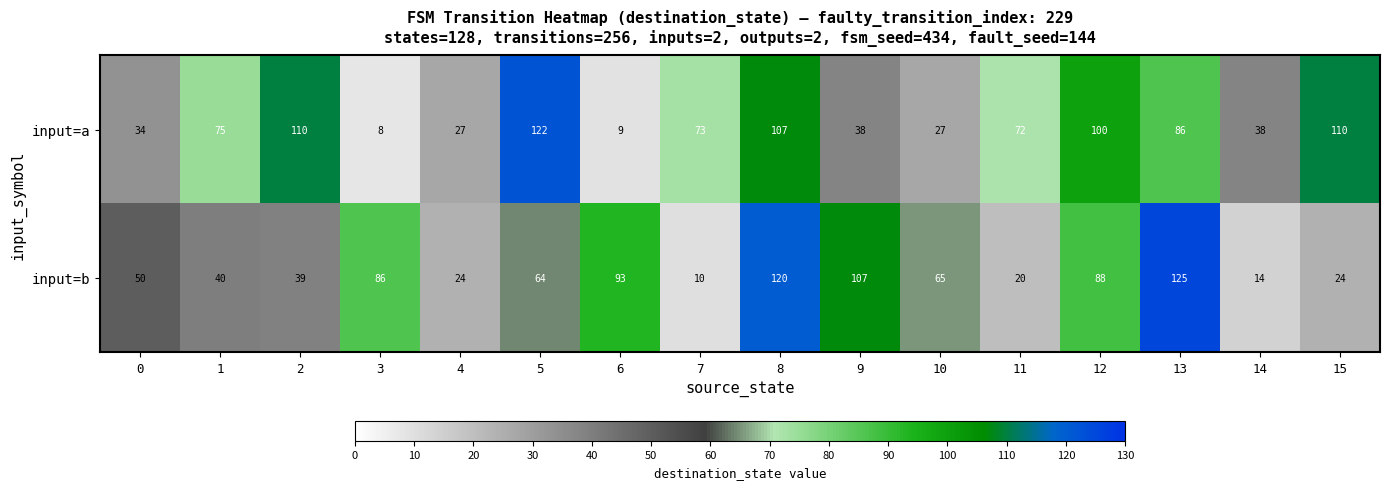

How many values in the input=b series are below 64?

8